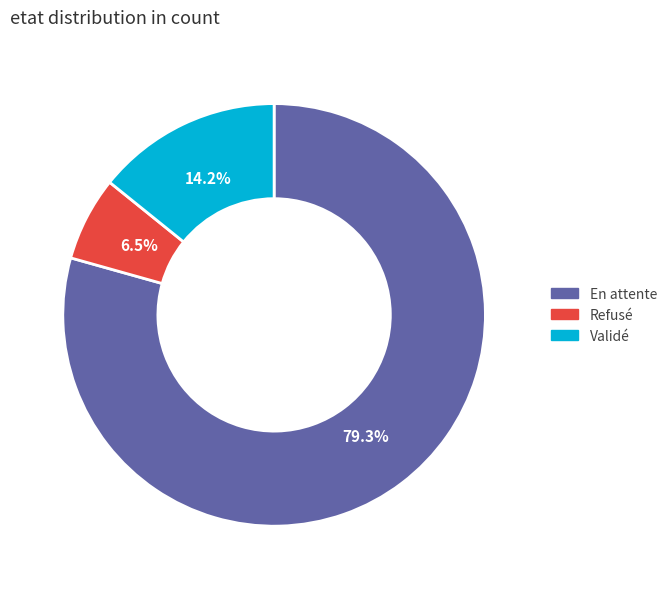

Combined, do En attente and Refusé account for over 50%?

Yes